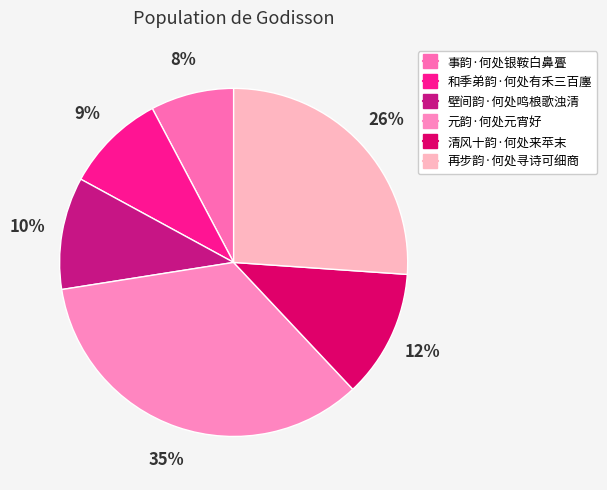

Rank the categories by value from lowest to highest.

事韵·何处银鞍白鼻亹, 和季弟韵·何处有禾三百廛, 壁间韵·何处鸣桹歌浊清, 清风十韵·何处来苹末, 再步韵·何处寻诗可细商, 元韵·何处元宵好